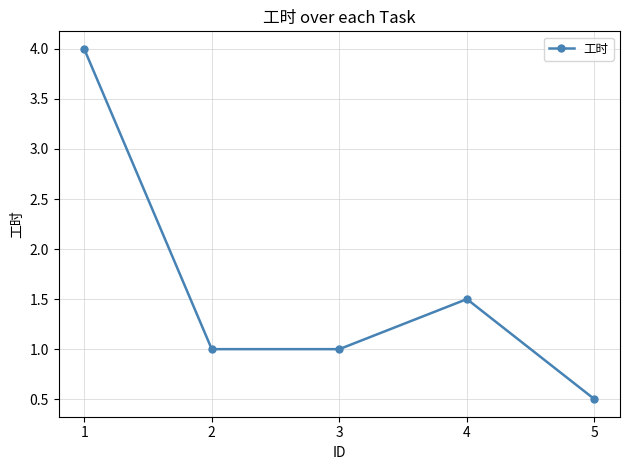

Reading left to right, extract all data points from this chart.

1=4.0	2=1.0	3=1.0	4=1.5	5=0.5